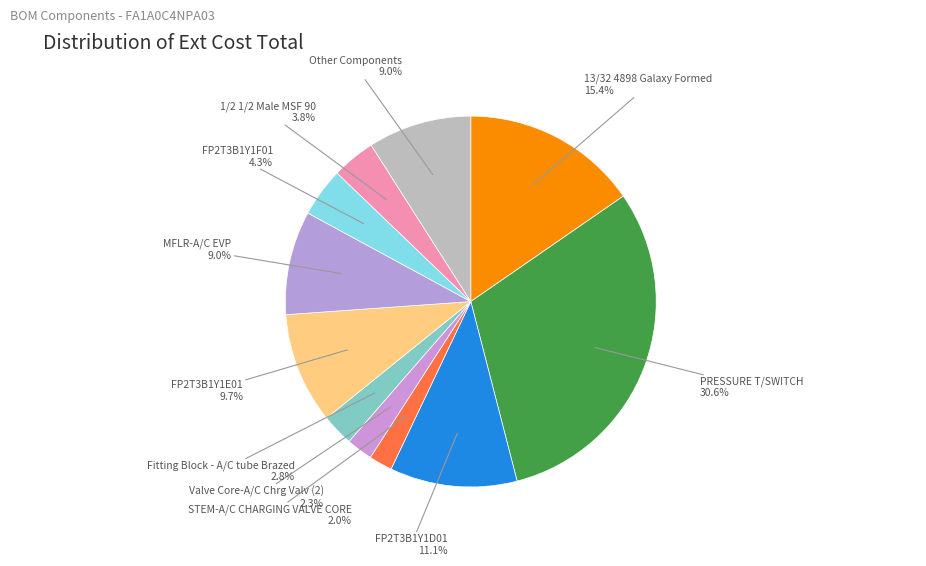

Which has a higher value, 13/32 4898 Galaxy Formed or 1/2 1/2 Male MSF 90?

13/32 4898 Galaxy Formed